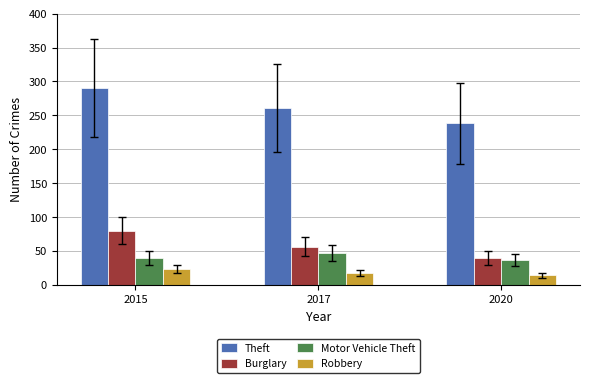

What is the difference between the highest and lowest values at 2017?

243